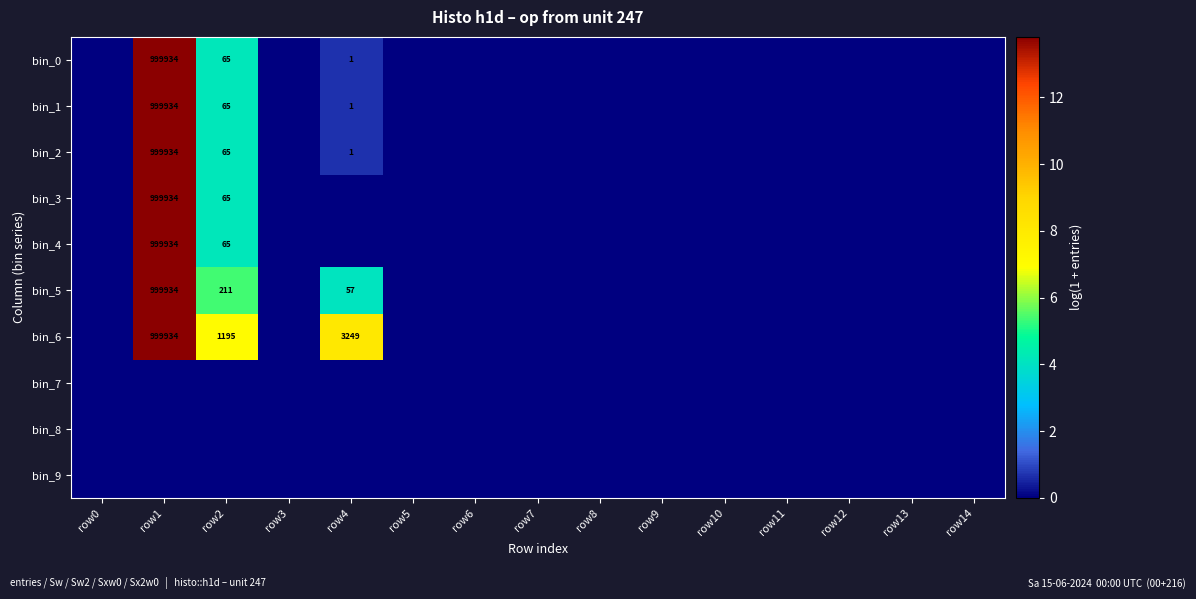

How many categories are shown in the chart?

15